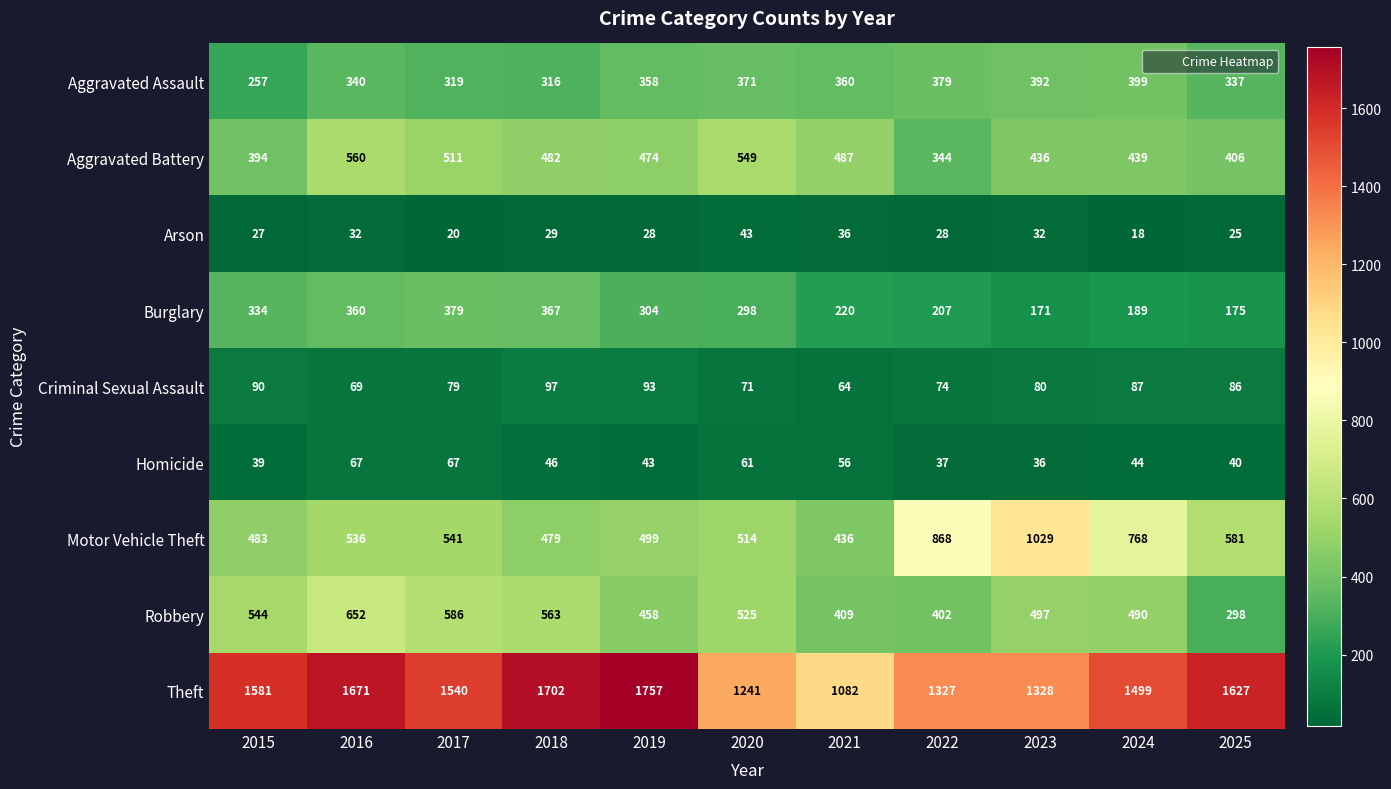

Is it true that Aggravated Assault equals 319 at 2017?

True